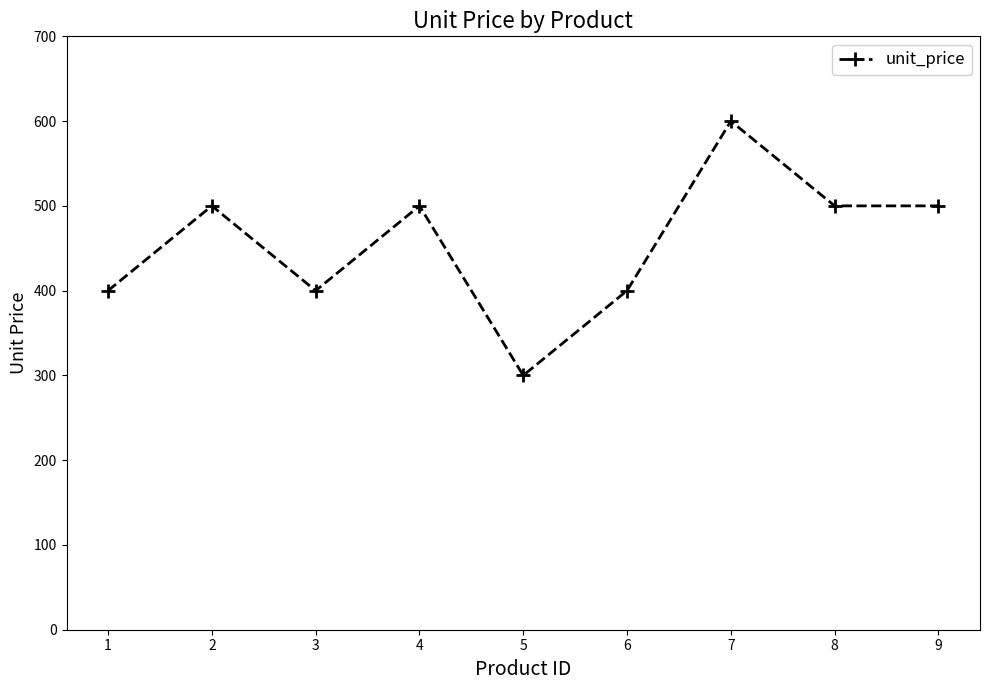

Reading right to left, transcribe all the data shown in this chart.

9=500	8=500	7=600	6=400	5=300	4=500	3=400	2=500	1=400